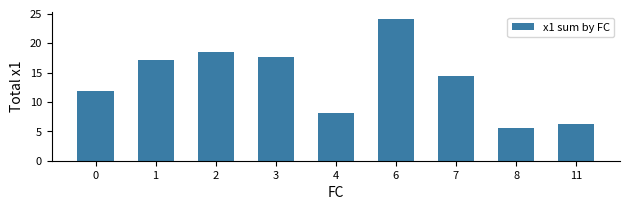

List the labels in order of value, largest first.

6, 2, 3, 1, 7, 0, 4, 11, 8